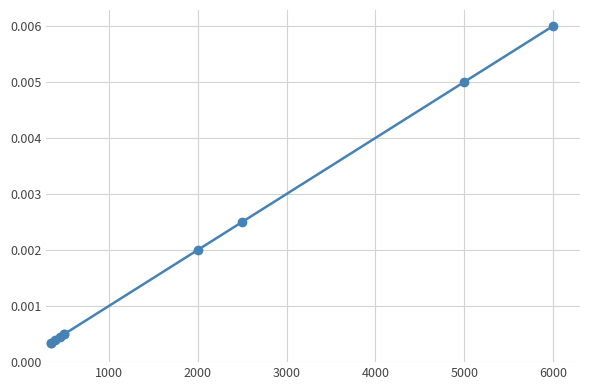

Does the chart display data point markers on the line(s)?

Yes